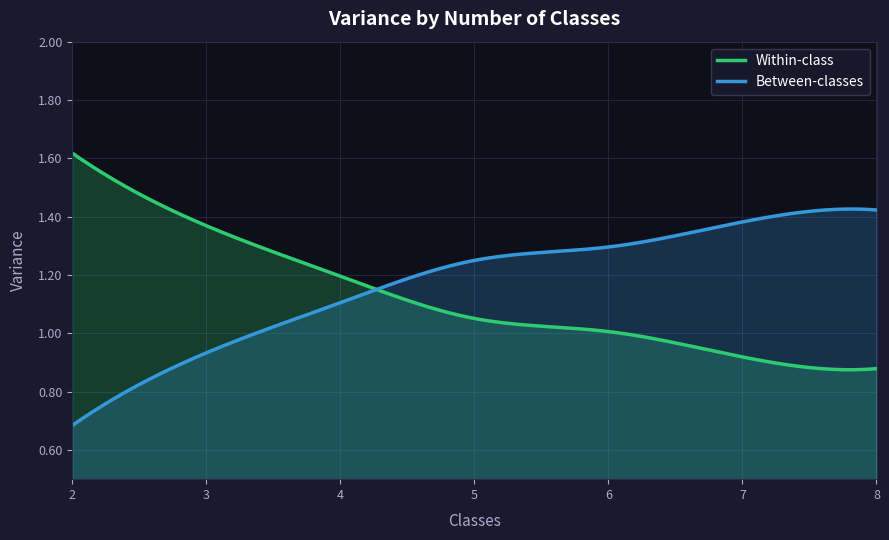

What is the sum of the Between-classes values at 3 and 4?

2.0